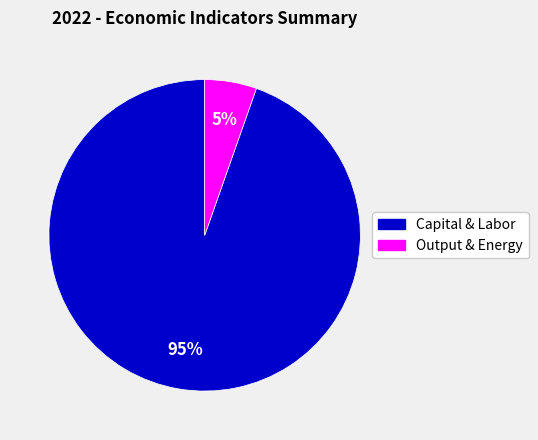

Which category has the biggest portion of the pie?

Capital & Labor